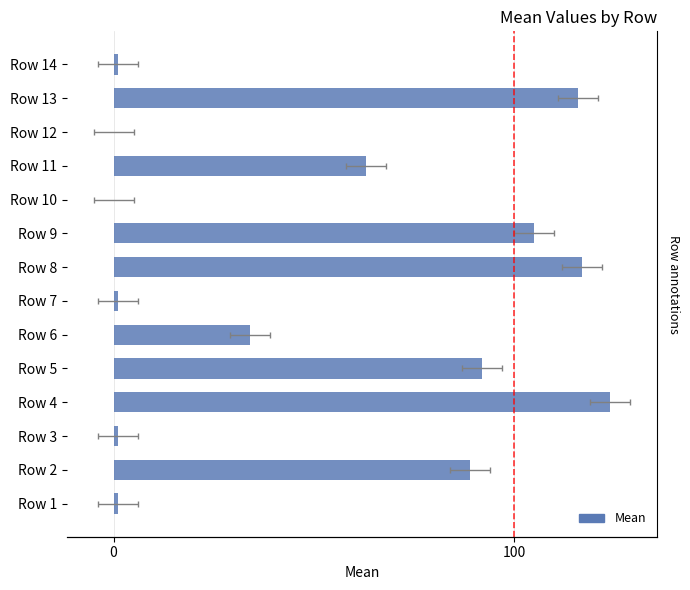

Does the chart contain stacked bars?

No